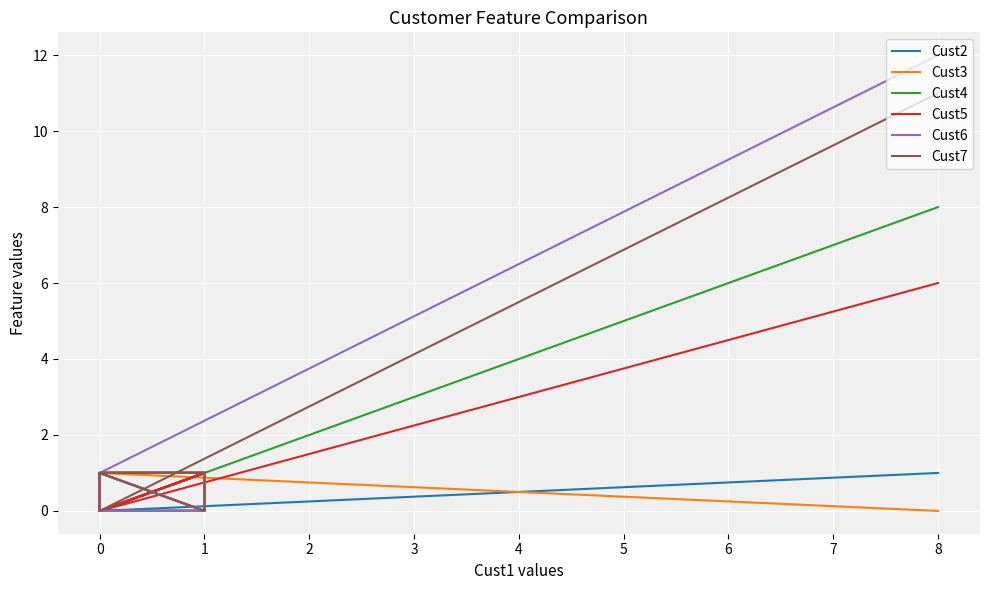

How many lines are shown in the chart?

6